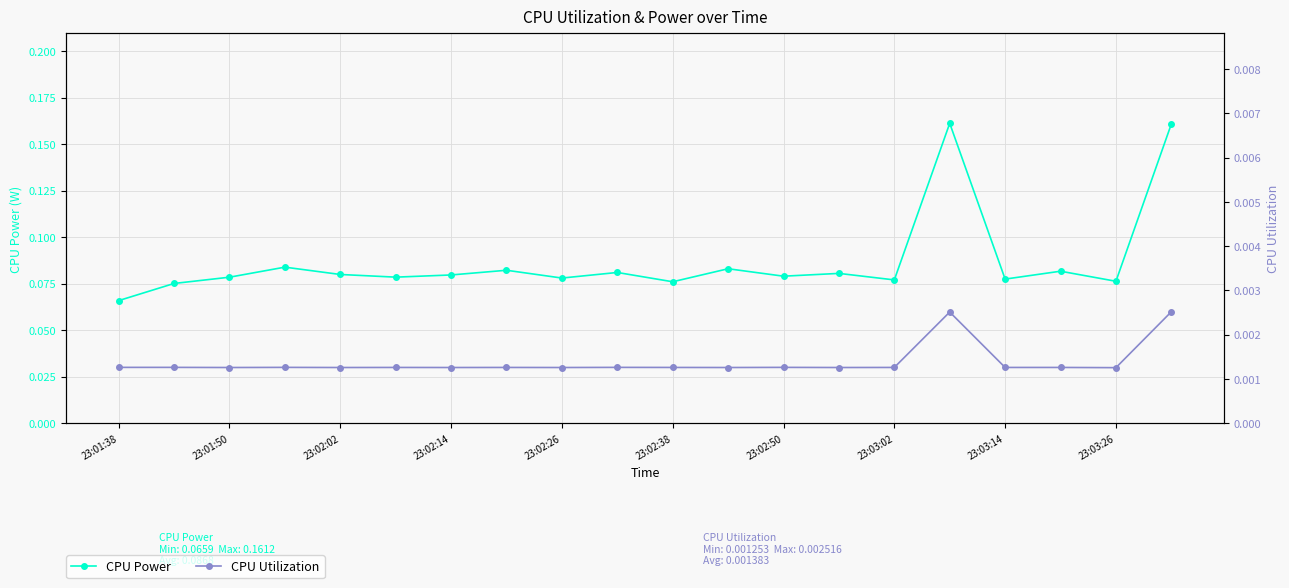

List the series in order of their overall mean, highest first.

CPU Power, CPU Utilization